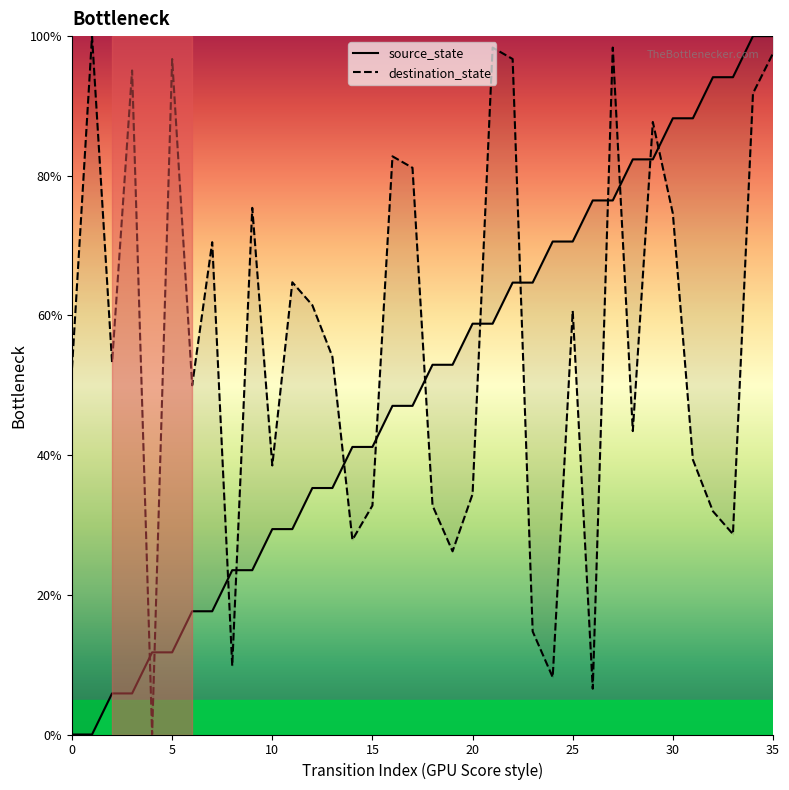

What is the total value across all series at 12?

96.8